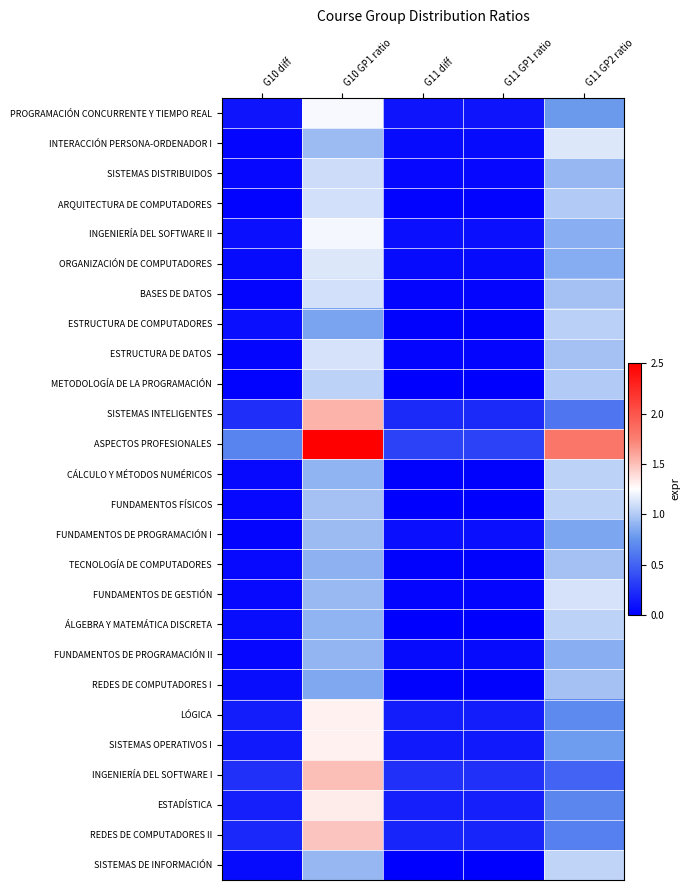

Reading left to right, extract all data points from this chart.

PROGRAMACIÓN CONCURRENTE Y TIEMPO REAL: G10 diff=0.1	G10 GP1 ratio=1.2	G11 diff=0.1	G11 GP1 ratio=0.1	G11 GP2 ratio=0.8
INTERACCIÓN PERSONA-ORDENADOR I: G10 diff=0.0	G10 GP1 ratio=0.9	G11 diff=0.1	G11 GP1 ratio=0.1	G11 GP2 ratio=1.1
SISTEMAS DISTRIBUIDOS: G10 diff=0.0	G10 GP1 ratio=1.1	G11 diff=0.0	G11 GP1 ratio=0.0	G11 GP2 ratio=0.9
ARQUITECTURA DE COMPUTADORES: G10 diff=0.0	G10 GP1 ratio=1.1	G11 diff=0.0	G11 GP1 ratio=0.0	G11 GP2 ratio=1.0
INGENIERÍA DEL SOFTWARE II: G10 diff=0.1	G10 GP1 ratio=1.2	G11 diff=0.1	G11 GP1 ratio=0.1	G11 GP2 ratio=0.9
ORGANIZACIÓN DE COMPUTADORES: G10 diff=0.1	G10 GP1 ratio=1.1	G11 diff=0.1	G11 GP1 ratio=0.1	G11 GP2 ratio=0.9
BASES DE DATOS: G10 diff=0.0	G10 GP1 ratio=1.1	G11 diff=0.0	G11 GP1 ratio=0.0	G11 GP2 ratio=1.0
ESTRUCTURA DE COMPUTADORES: G10 diff=0.1	G10 GP1 ratio=0.8	G11 diff=0.0	G11 GP1 ratio=0.0	G11 GP2 ratio=1.0
ESTRUCTURA DE DATOS: G10 diff=0.0	G10 GP1 ratio=1.1	G11 diff=0.0	G11 GP1 ratio=0.0	G11 GP2 ratio=1.0
METODOLOGÍA DE LA PROGRAMACIÓN: G10 diff=0.0	G10 GP1 ratio=1.0	G11 diff=0.0	G11 GP1 ratio=0.0	G11 GP2 ratio=1.0
SISTEMAS INTELIGENTES: G10 diff=0.2	G10 GP1 ratio=1.6	G11 diff=0.2	G11 GP1 ratio=0.2	G11 GP2 ratio=0.6
ASPECTOS PROFESIONALES: G10 diff=0.7	G10 GP1 ratio=2.5	G11 diff=0.3	G11 GP1 ratio=0.3	G11 GP2 ratio=1.8
CÁLCULO Y MÉTODOS NUMÉRICOS: G10 diff=0.1	G10 GP1 ratio=0.9	G11 diff=0.0	G11 GP1 ratio=0.0	G11 GP2 ratio=1.0
FUNDAMENTOS FÍSICOS: G10 diff=0.0	G10 GP1 ratio=1.0	G11 diff=0.0	G11 GP1 ratio=0.0	G11 GP2 ratio=1.0
FUNDAMENTOS DE PROGRAMACIÓN I: G10 diff=0.0	G10 GP1 ratio=0.9	G11 diff=0.1	G11 GP1 ratio=0.1	G11 GP2 ratio=0.8
TECNOLOGÍA DE COMPUTADORES: G10 diff=0.1	G10 GP1 ratio=0.9	G11 diff=0.0	G11 GP1 ratio=0.0	G11 GP2 ratio=1.0
FUNDAMENTOS DE GESTIÓN: G10 diff=0.1	G10 GP1 ratio=0.9	G11 diff=0.0	G11 GP1 ratio=0.0	G11 GP2 ratio=1.1
ÁLGEBRA Y MATEMÁTICA DISCRETA: G10 diff=0.1	G10 GP1 ratio=0.9	G11 diff=0.0	G11 GP1 ratio=0.0	G11 GP2 ratio=1.0
FUNDAMENTOS DE PROGRAMACIÓN II: G10 diff=0.0	G10 GP1 ratio=0.9	G11 diff=0.1	G11 GP1 ratio=0.1	G11 GP2 ratio=0.9
REDES DE COMPUTADORES I: G10 diff=0.1	G10 GP1 ratio=0.8	G11 diff=0.0	G11 GP1 ratio=0.0	G11 GP2 ratio=1.0
LÓGICA: G10 diff=0.2	G10 GP1 ratio=1.3	G11 diff=0.2	G11 GP1 ratio=0.2	G11 GP2 ratio=0.7
SISTEMAS OPERATIVOS I: G10 diff=0.1	G10 GP1 ratio=1.3	G11 diff=0.1	G11 GP1 ratio=0.1	G11 GP2 ratio=0.8
INGENIERÍA DEL SOFTWARE I: G10 diff=0.2	G10 GP1 ratio=1.5	G11 diff=0.2	G11 GP1 ratio=0.2	G11 GP2 ratio=0.5
ESTADÍSTICA: G10 diff=0.2	G10 GP1 ratio=1.3	G11 diff=0.2	G11 GP1 ratio=0.2	G11 GP2 ratio=0.7
REDES DE COMPUTADORES II: G10 diff=0.2	G10 GP1 ratio=1.5	G11 diff=0.2	G11 GP1 ratio=0.2	G11 GP2 ratio=0.7
SISTEMAS DE INFORMACIÓN: G10 diff=0.1	G10 GP1 ratio=0.9	G11 diff=0.0	G11 GP1 ratio=0.0	G11 GP2 ratio=1.0